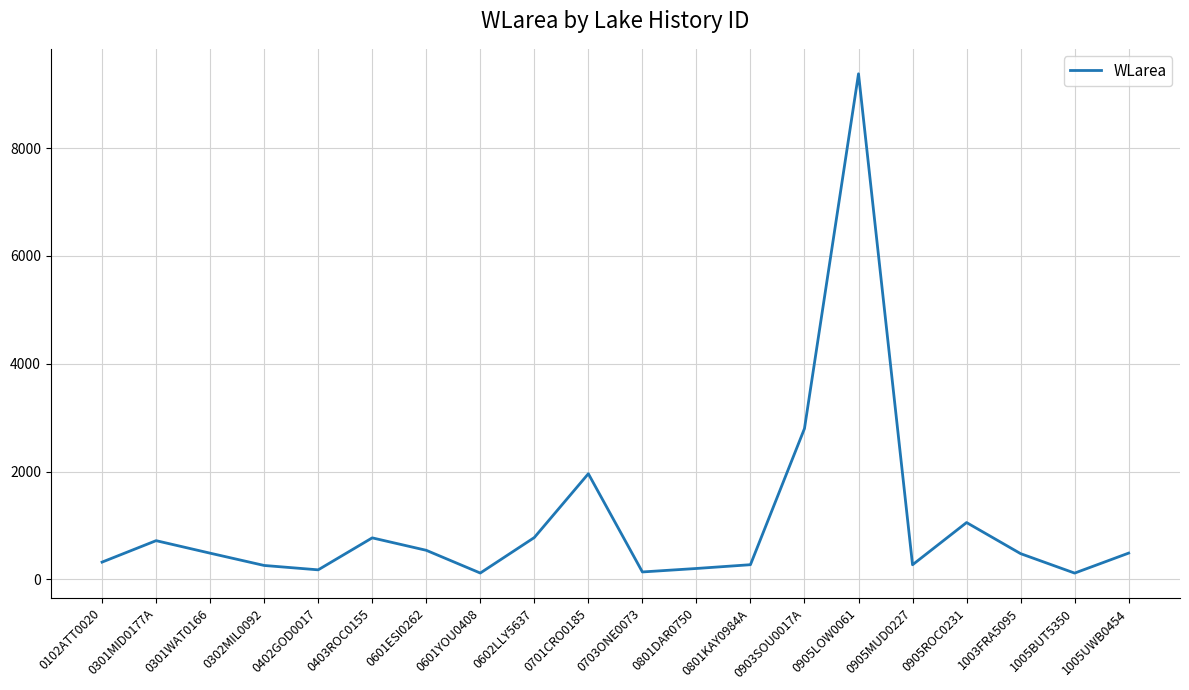

At which label is the value closest to 4748?

0903SOU0017A